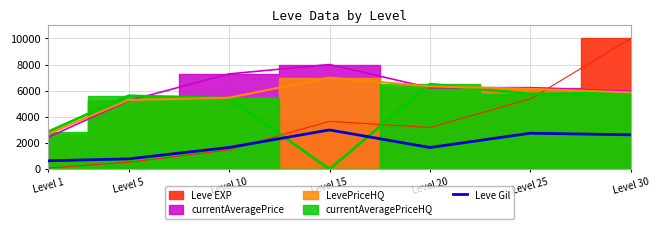

How many data points are less than 1661?

3